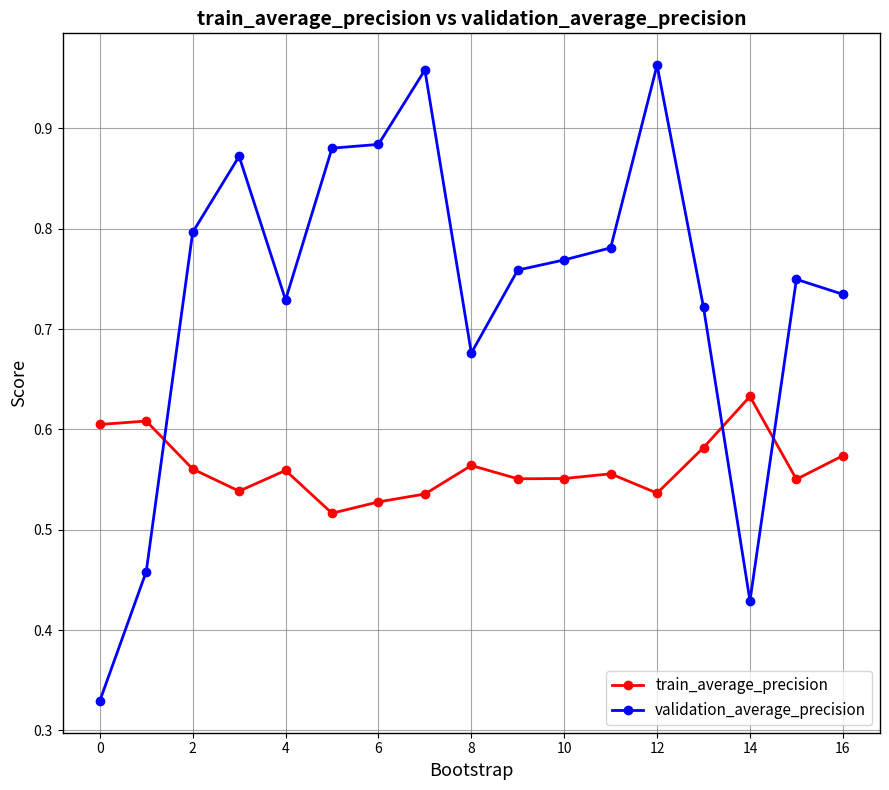

Which series has the largest range (max minus min)?

validation_average_precision